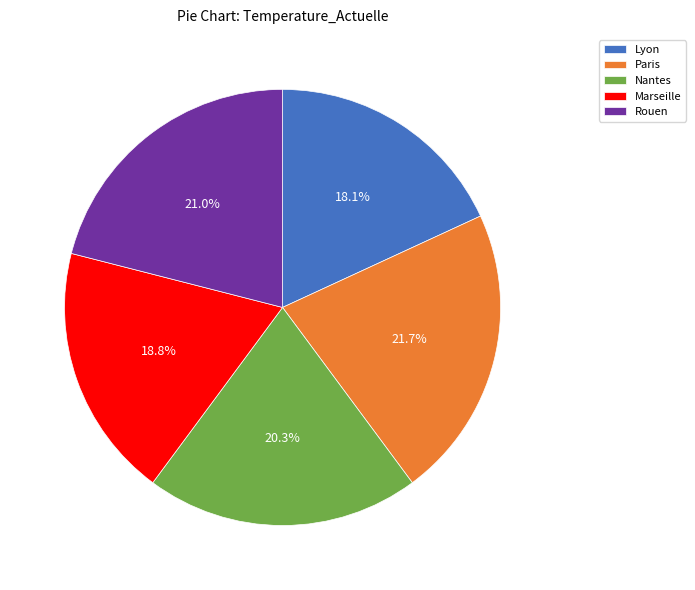

What percentage is the Marseille slice, to the nearest percent?

19%